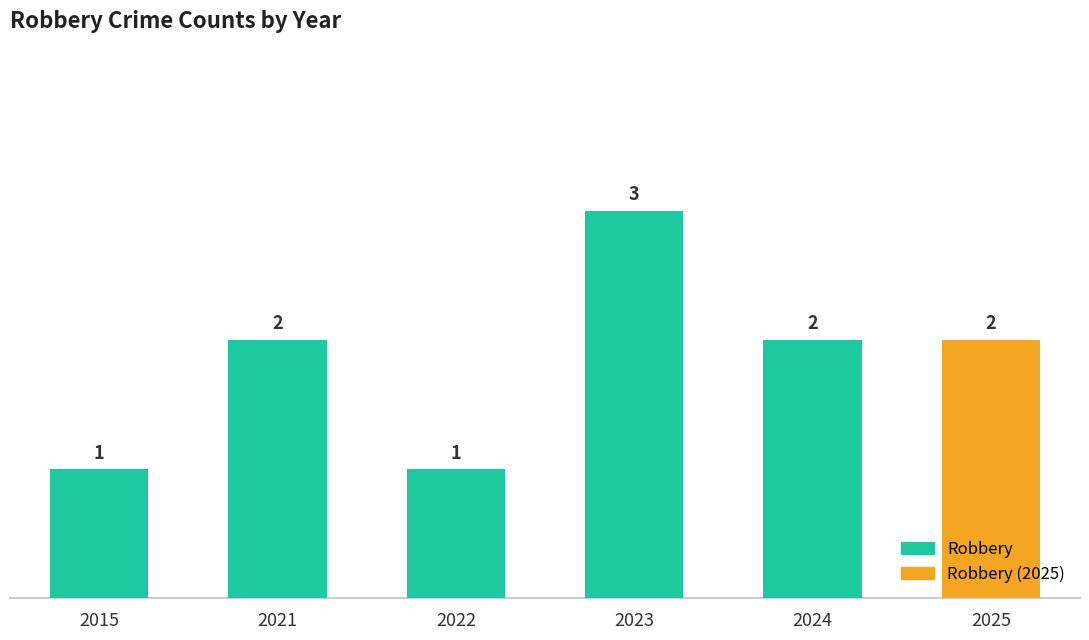

What is the greatest value displayed?

3